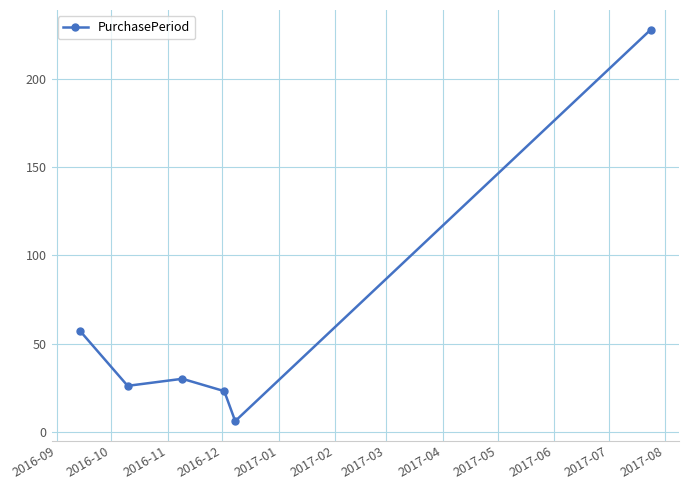

What is the difference between the maximum and minimum values?

222